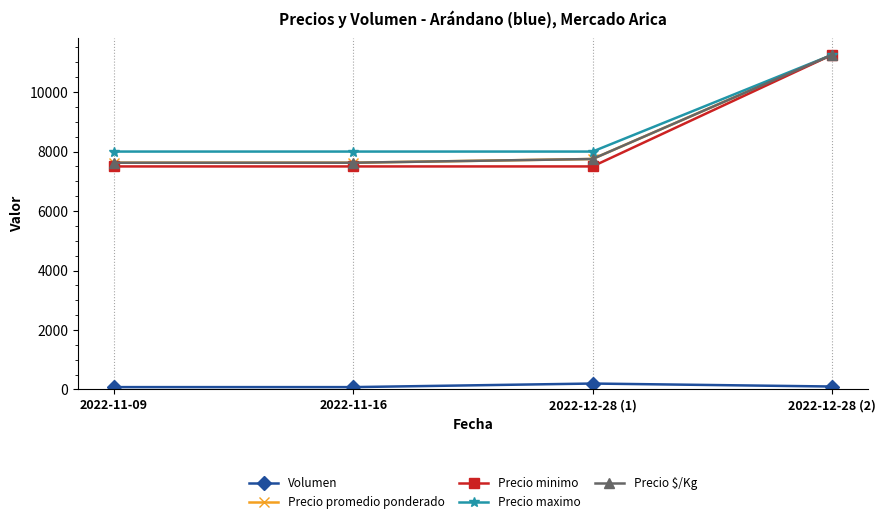

Which series has the largest total across all categories?

Precio maximo